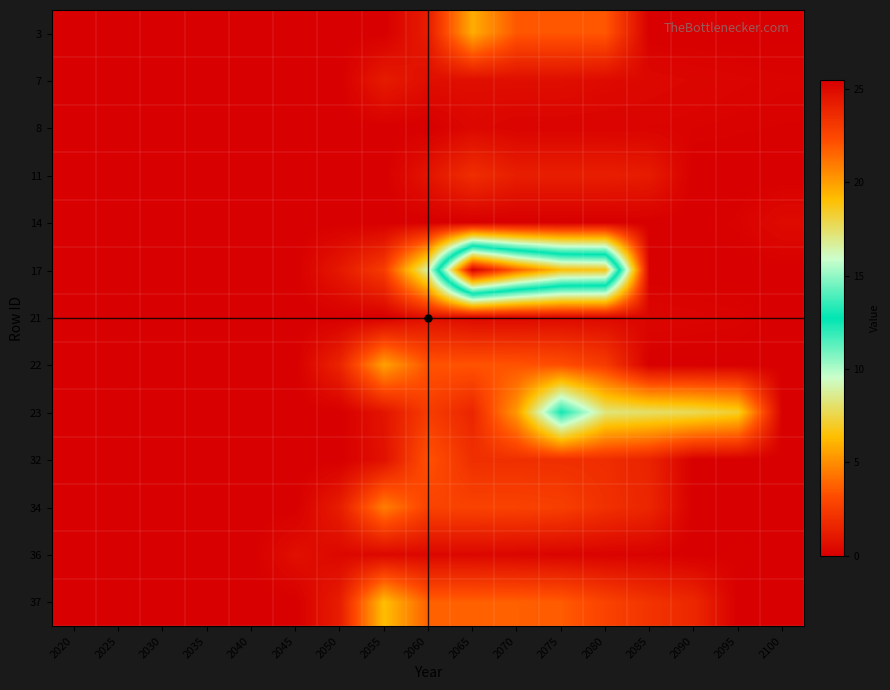

Rank the series at 2085 from highest to lowest value.

23, 37, 34, 32, 11, 7, 21, 8, 36, 3, 14, 17, 22